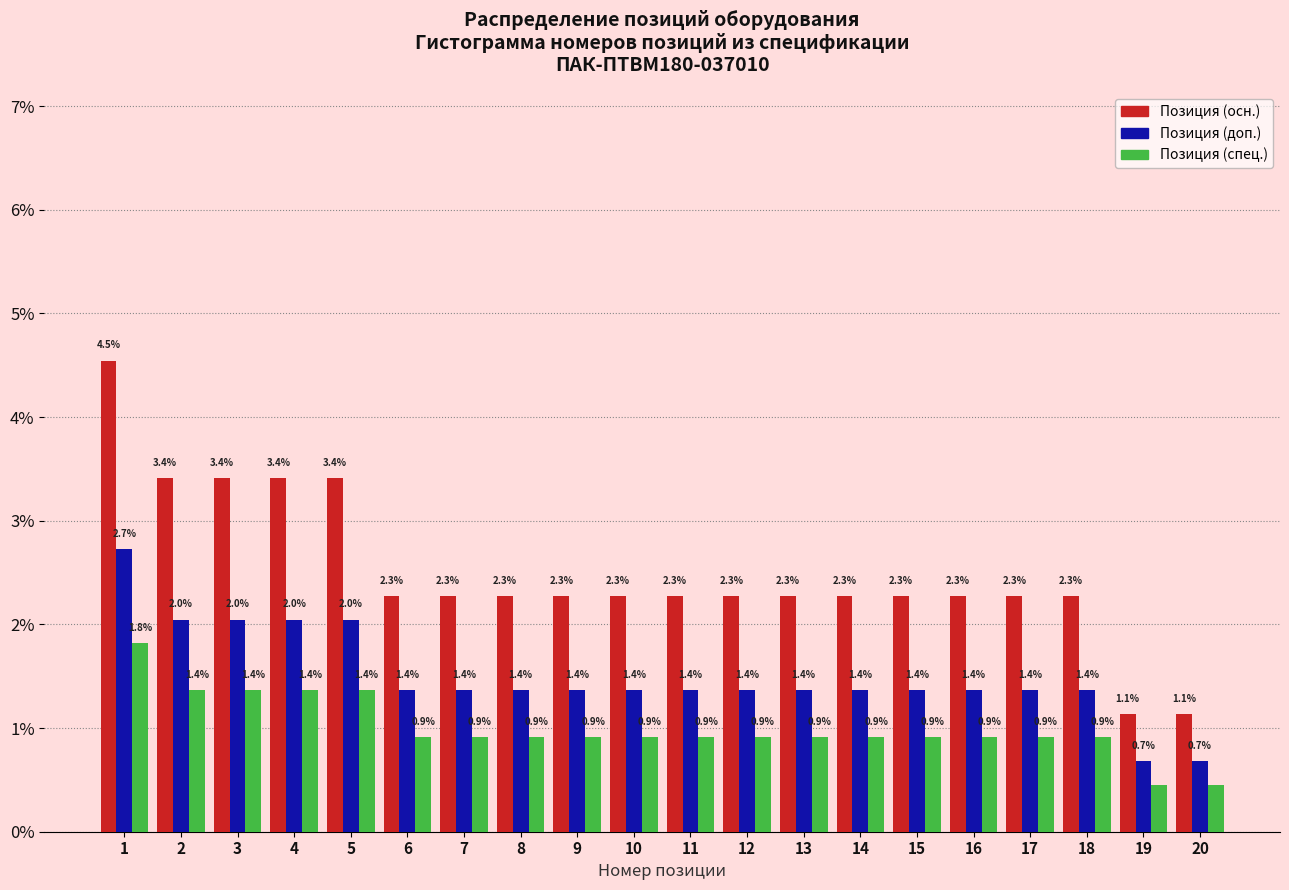

True or false: Позиция (осн.) has a value of 3.7 at 11.

False